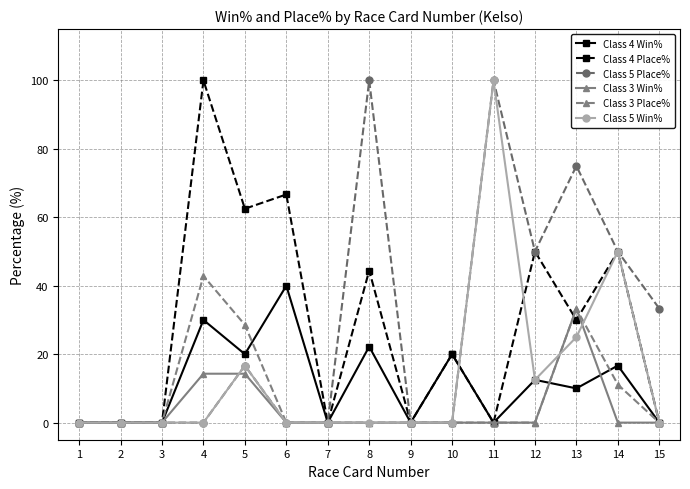

True or false: Class 4 Place% has more than 0 points higher than both neighbors.

True